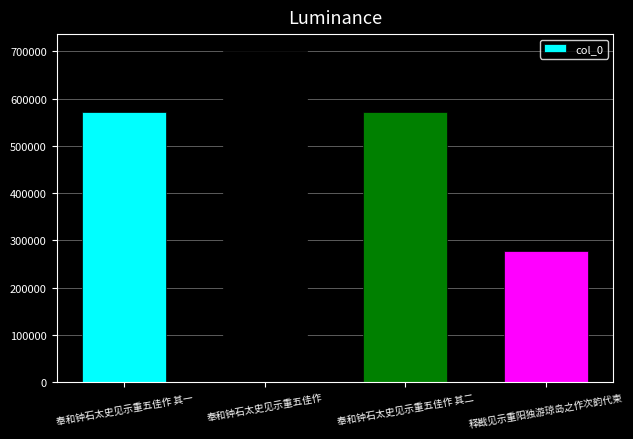

Which category has the lowest value across all series?

释戡见示重阳独游琼岛之作次韵代柬